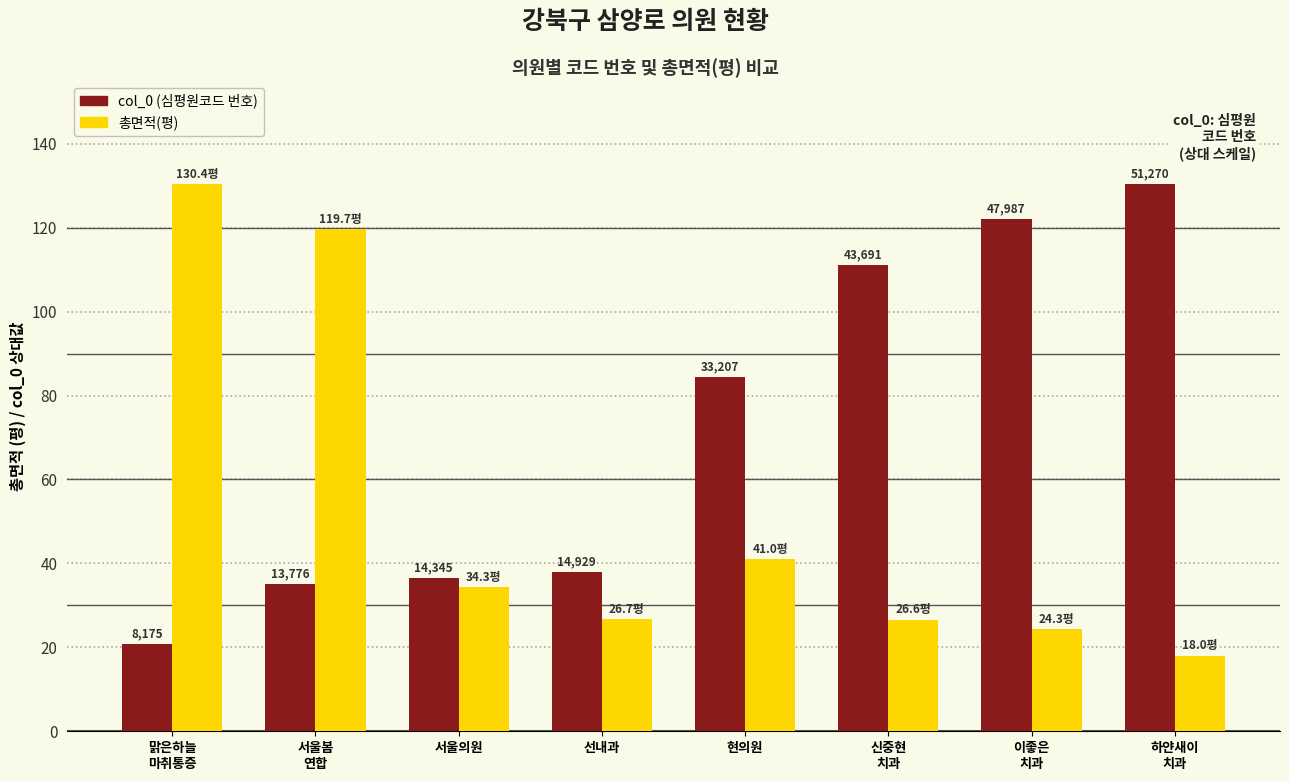

Does the chart contain any negative values?

No